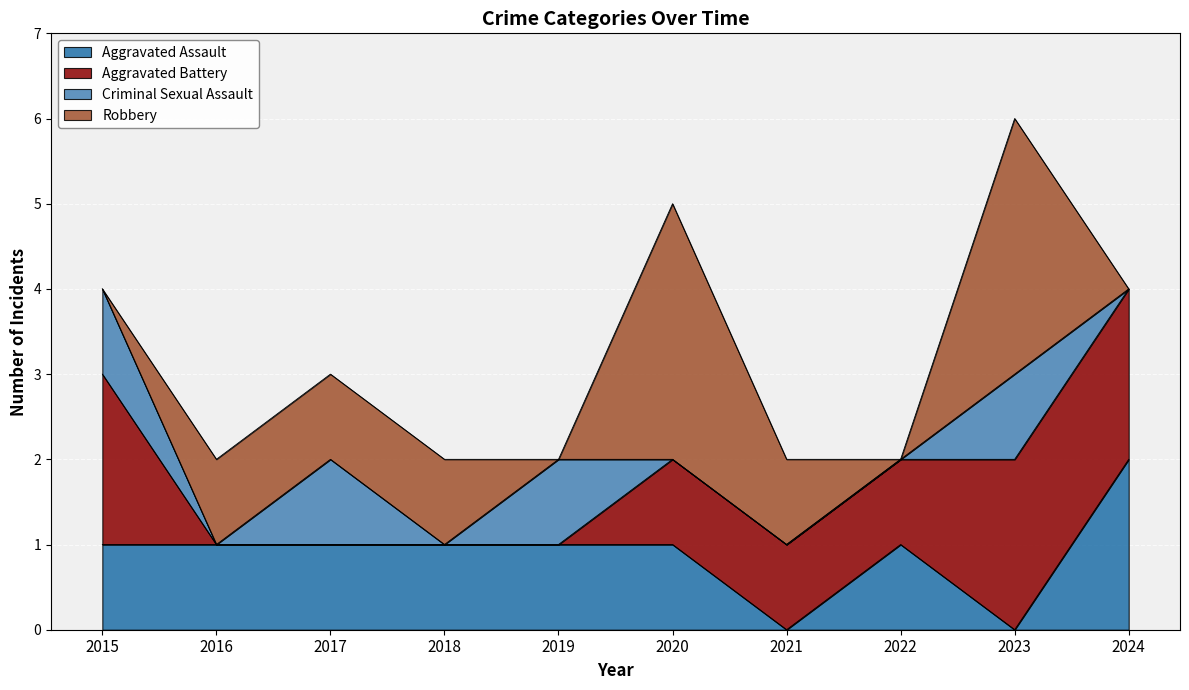

What is the difference between the maximum and minimum values in the Aggravated Battery series?

2